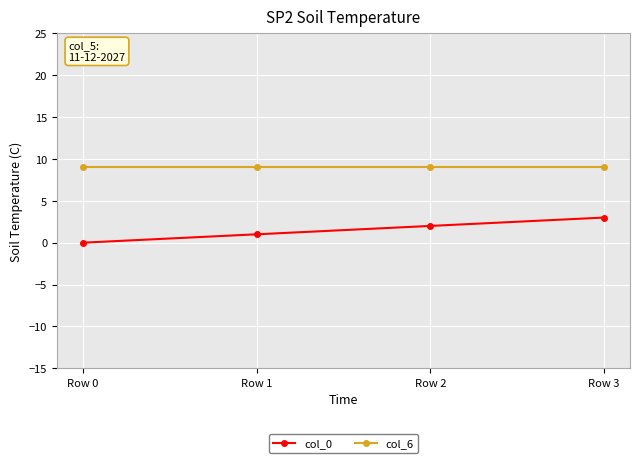

True or false: col_6 has more than 2 interior local peaks.

False